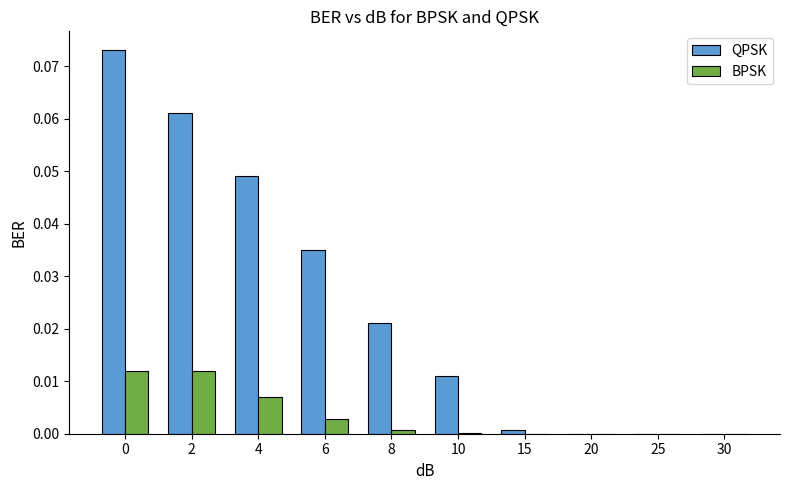

Which series changed the most between 8 and 30?

QPSK